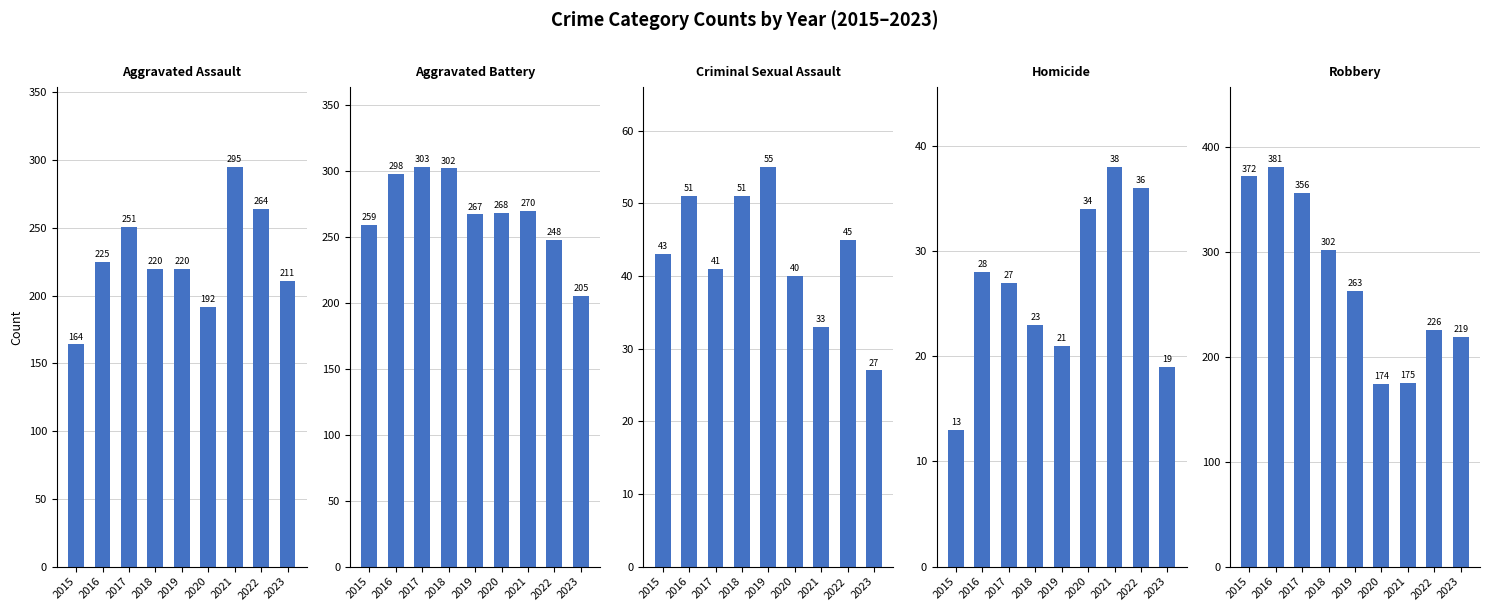

Which has a higher value, 2018 or 2016?

2016